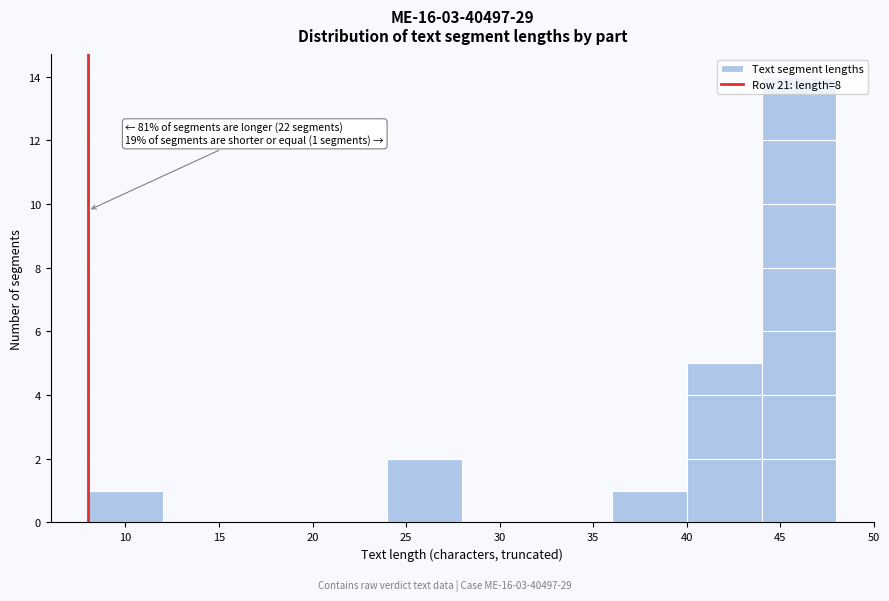

Over which range of the x-axis is the bar tallest?

44 to 48